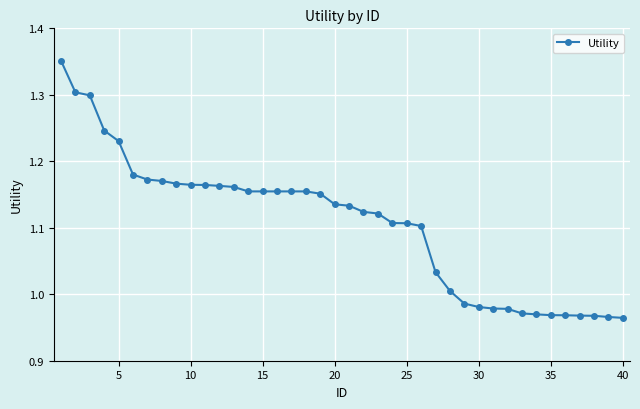

What is the sum of all values?

44.2